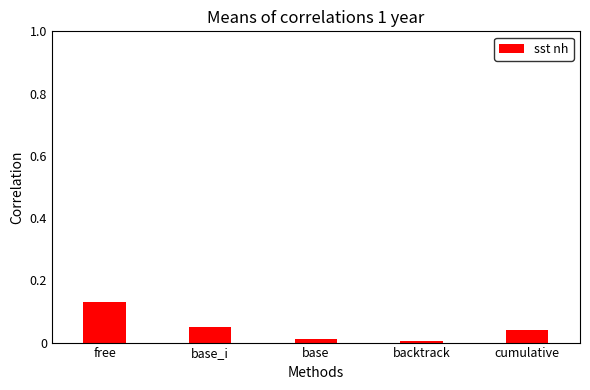

At which category does the chart reach its peak across all series?

free